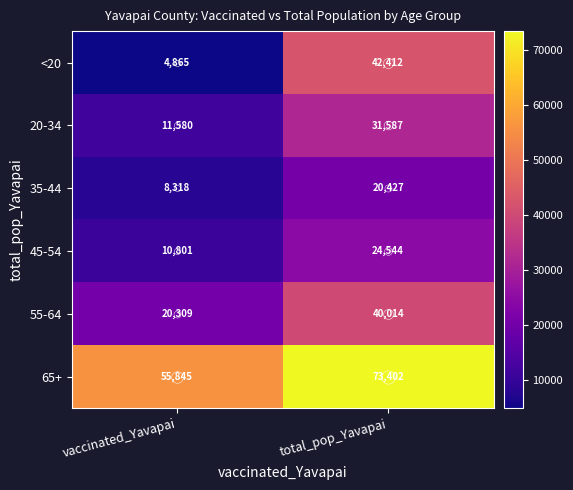

Which series has the widest spread of values?

<20